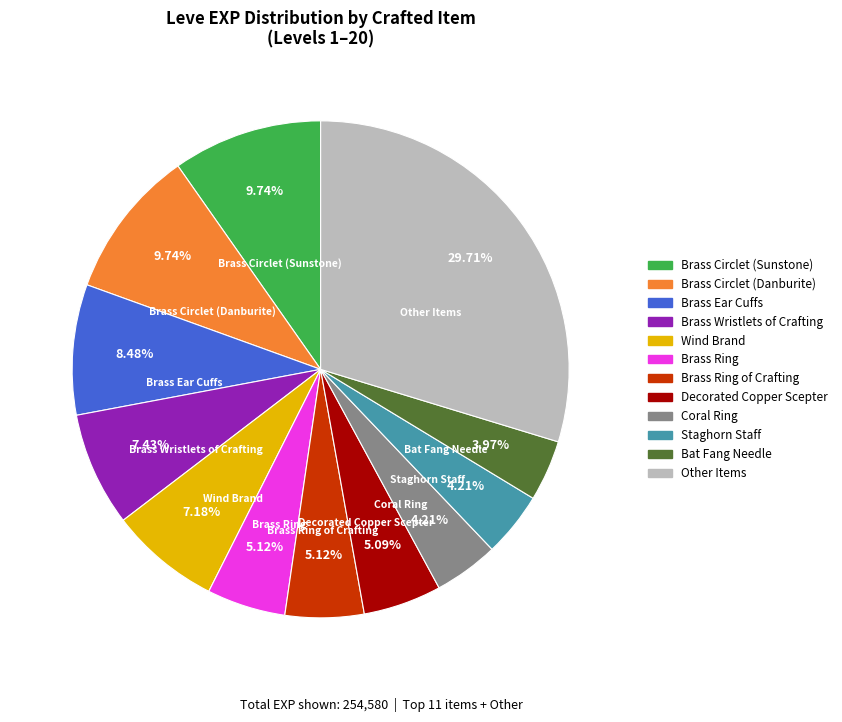

Is there any slice that represents more than half of the pie?

No